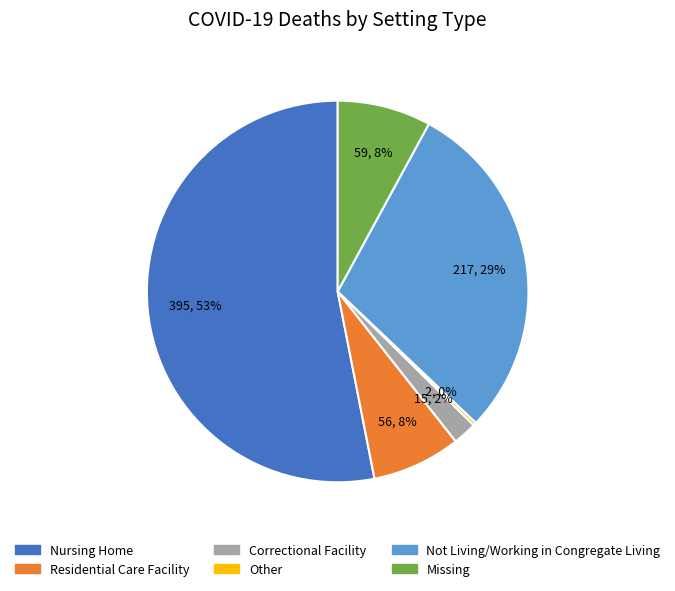

Is it true that Nursing Home is 53% of the pie?

True